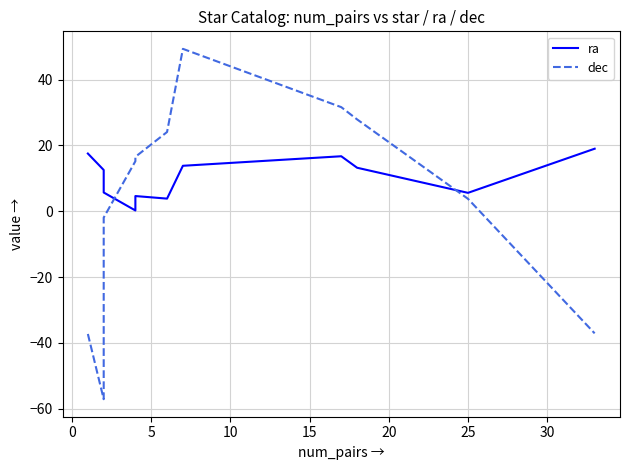

In dec, how many points are lower than both neighbors (excluding endpoints)?

1